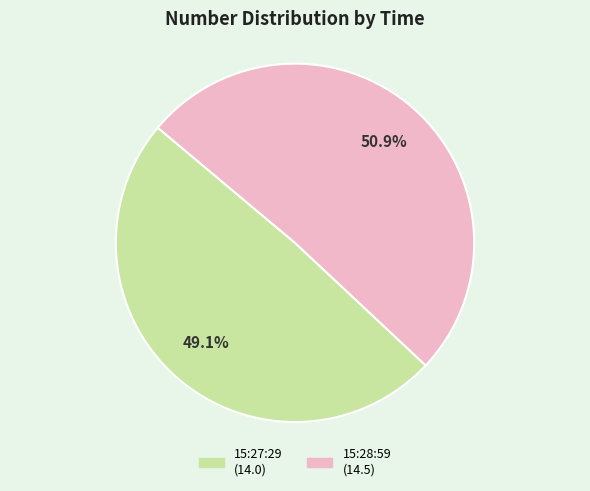

Is it true that 15:27:29 is 49% of the pie?

True